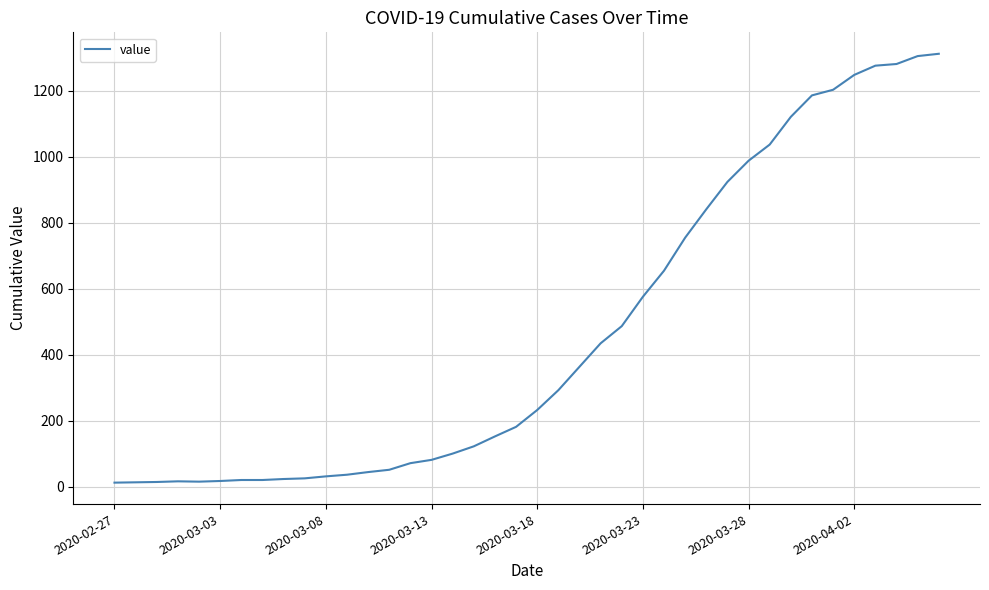

What is the maximum value shown in the chart?

1312